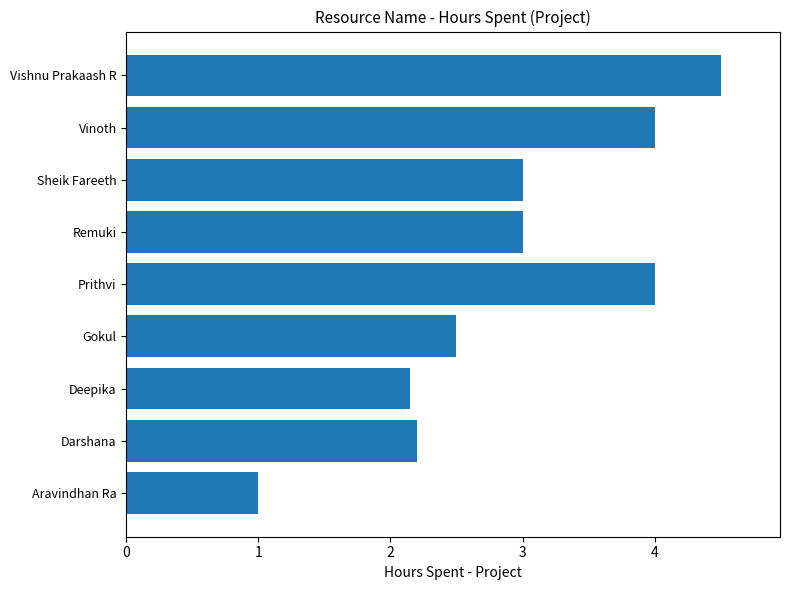

What is the change in value from Prithvi to Vishnu Prakaash R?

+0.5